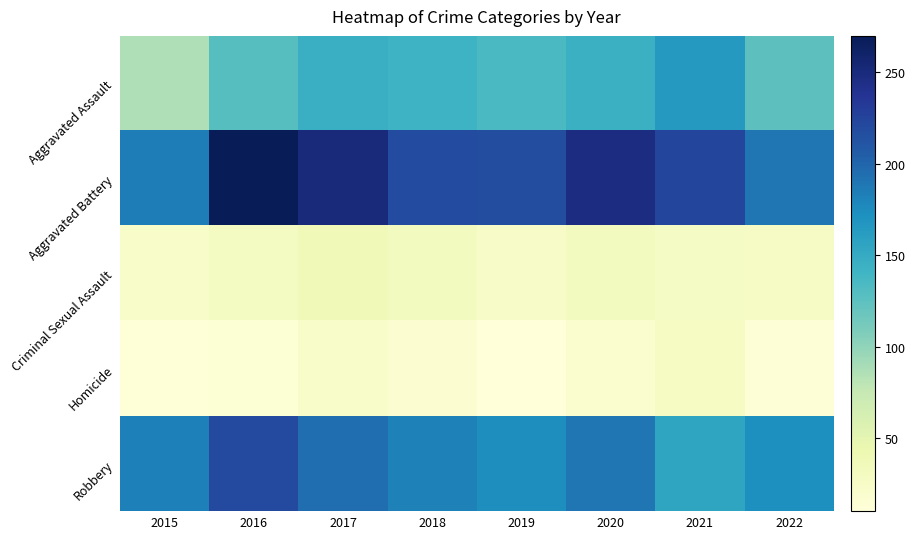

At which category is the sum across all series the highest?

2016